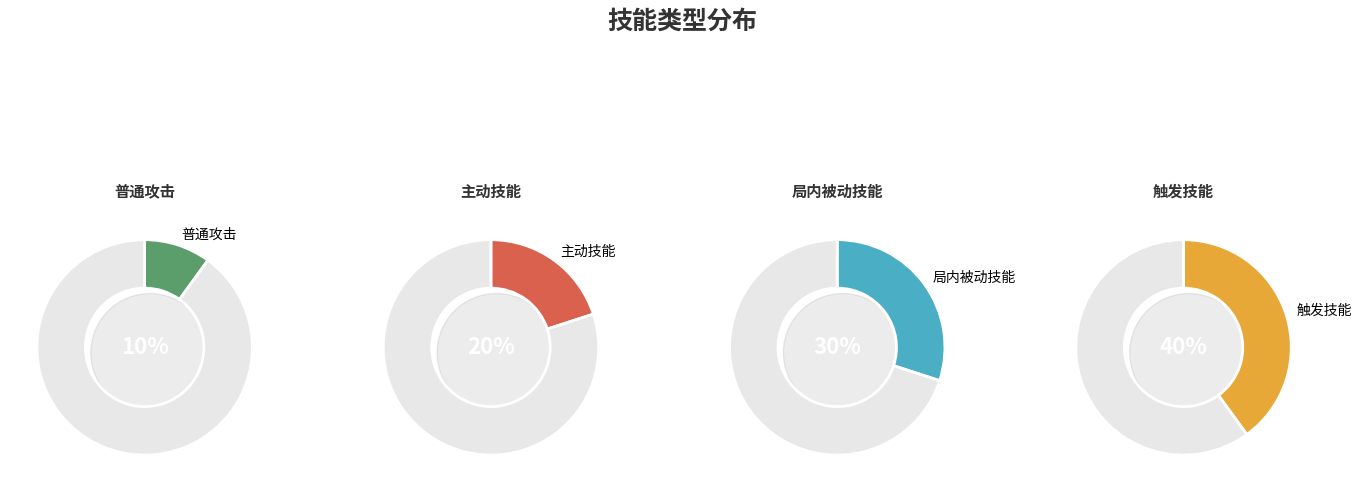

What portion of the pie excludes 触发技能?

60.0%